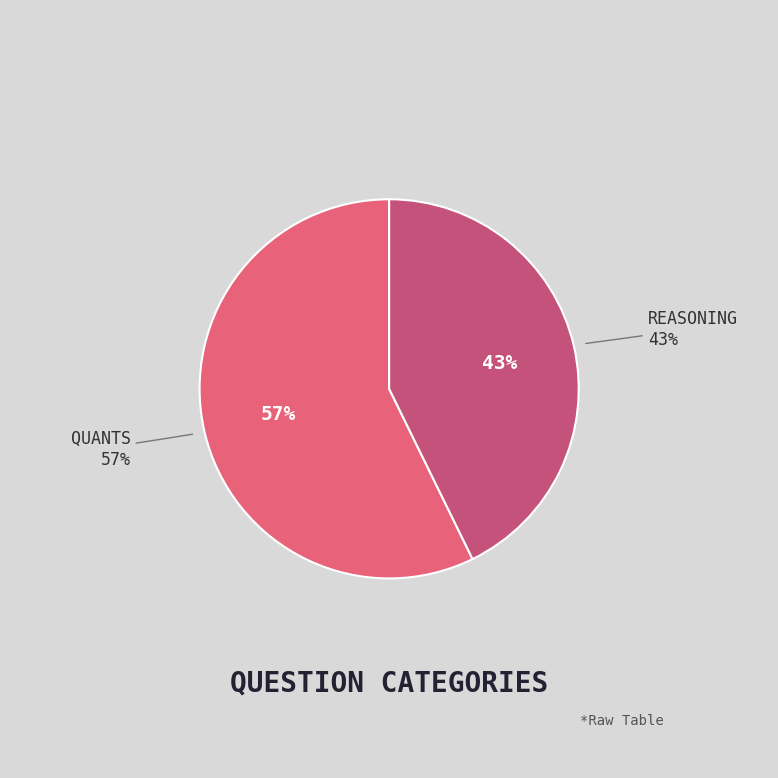

Does reasoning account for over 50% of the chart?

No